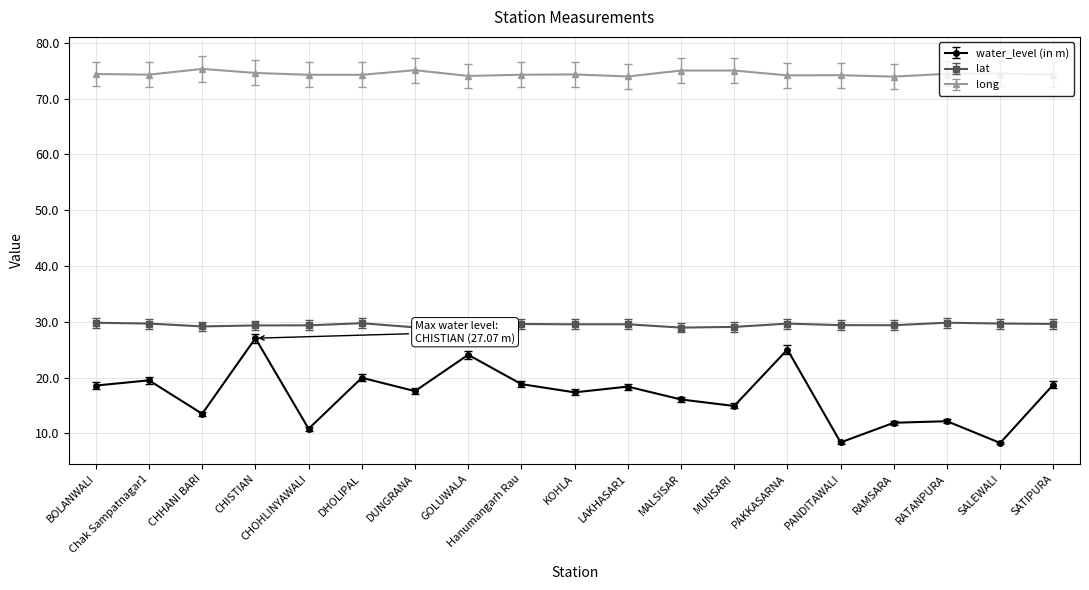

At which category is the sum across all series the highest?

CHISTIAN